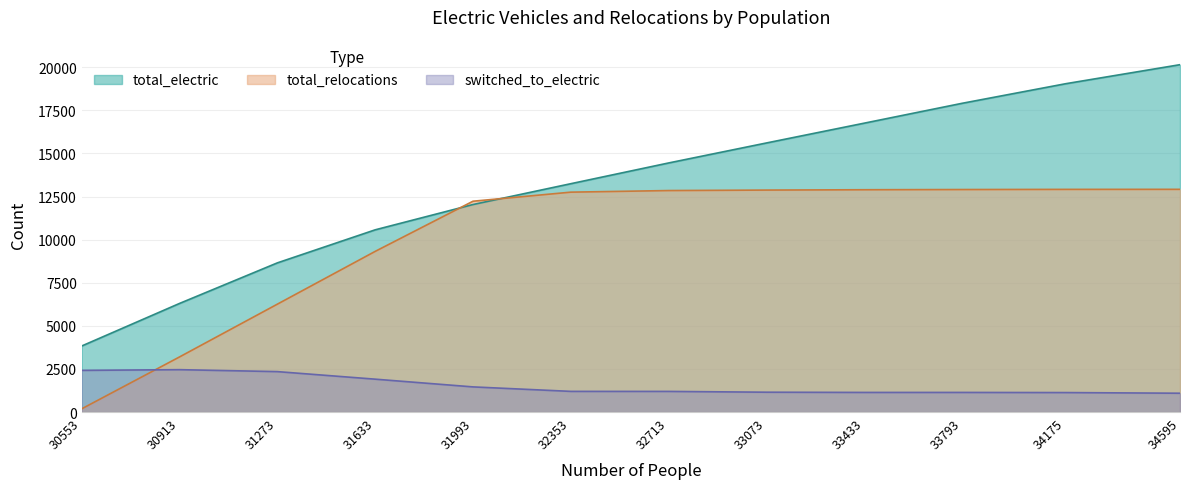

Does the chart have visible grid lines?

Yes